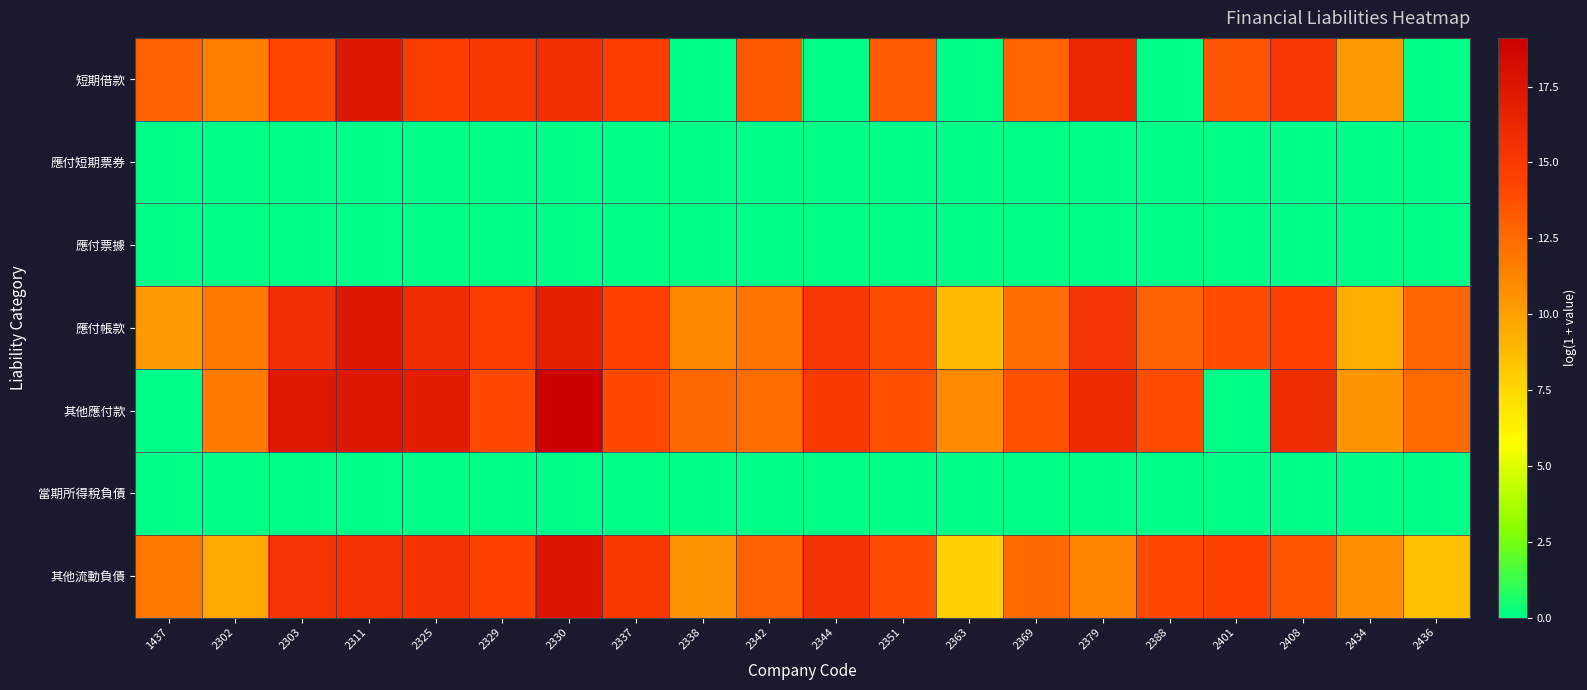

Rank the series by their maximum value, from lowest to highest.

應付短期票券, 應付票據, 當期所得稅負債, 應付帳款, 短期借款, 其他流動負債, 其他應付款